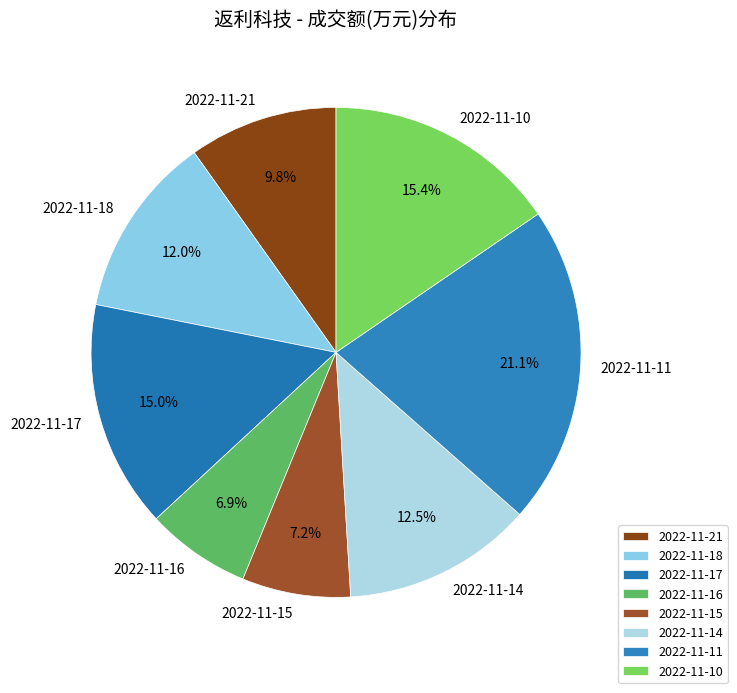

To the nearest percent, what is the combined percentage of 2022-11-14 and 2022-11-16?

19%